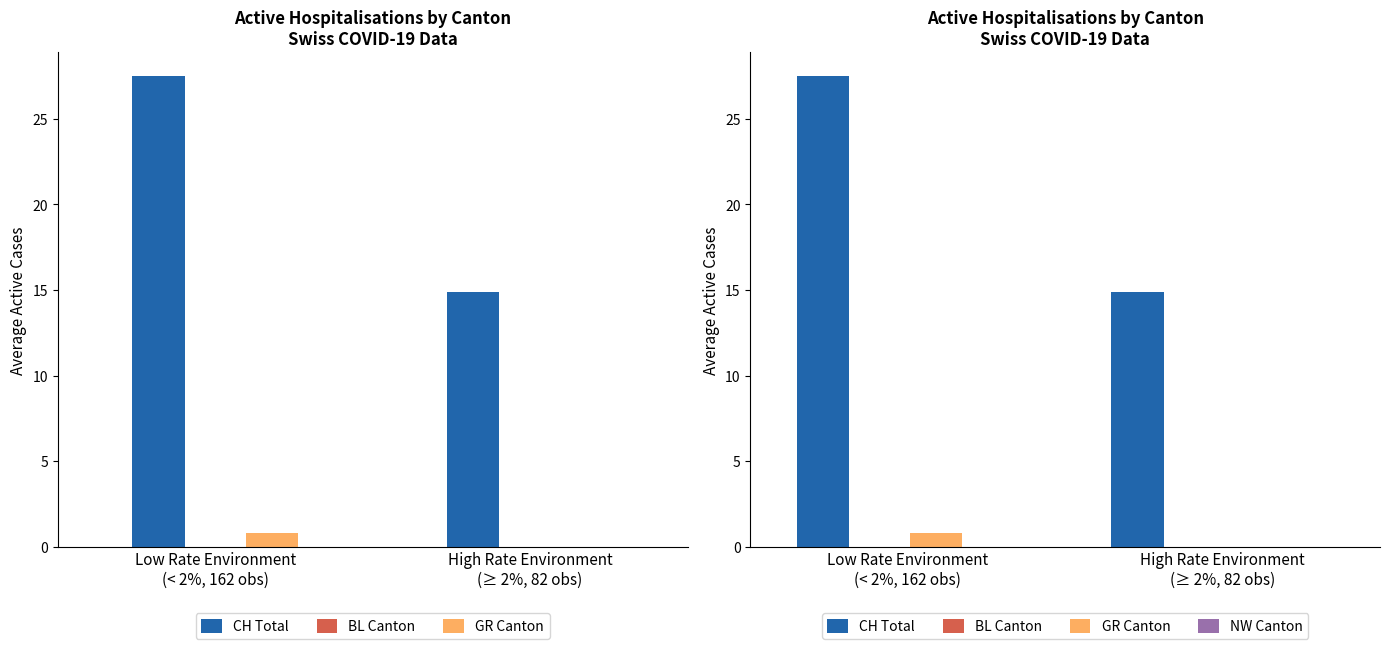

What position from the left is Low Rate Environment
(< 2%, 162 obs)?

1